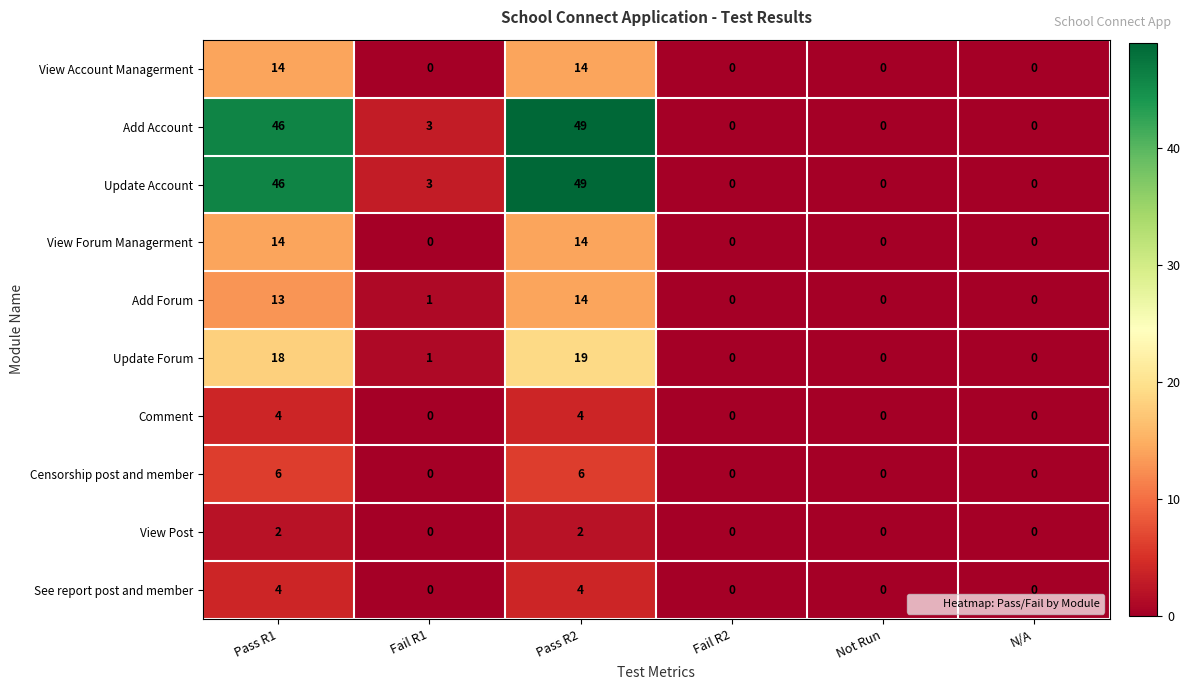

What is the total value across all series at Fail R1?

8